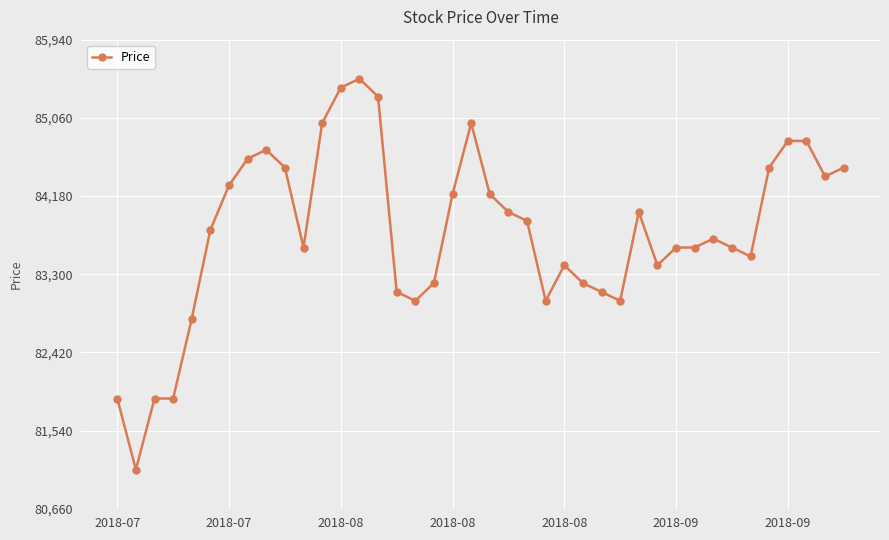

What is the difference between the maximum and minimum values?

4400